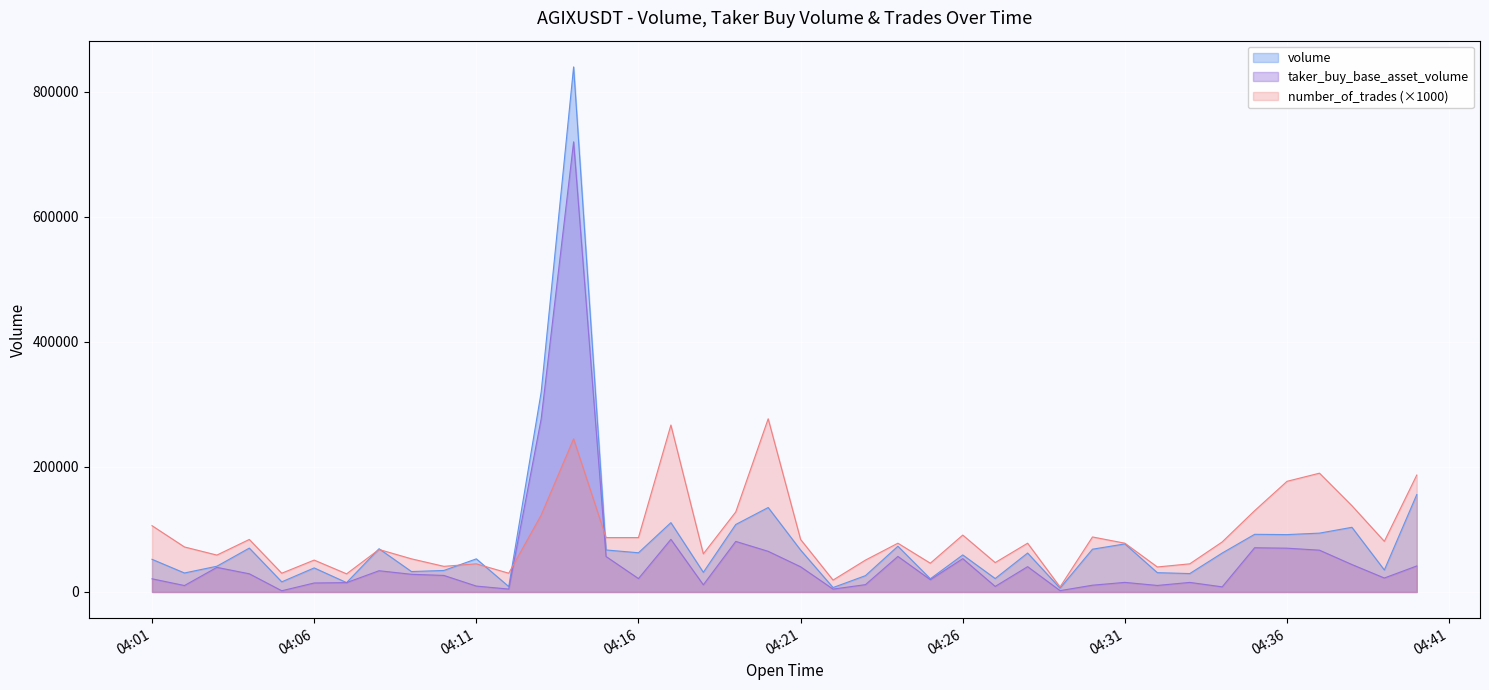

At 1687234920000, list the series in order from largest to smallest.

number_of_trades, volume, taker_buy_base_asset_volume